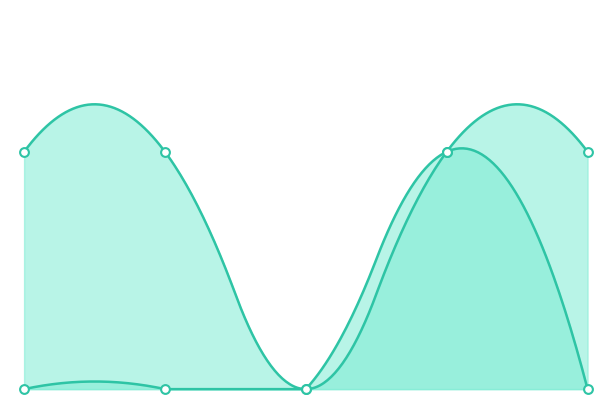

At how many categories does at least one series exceed 0?

4